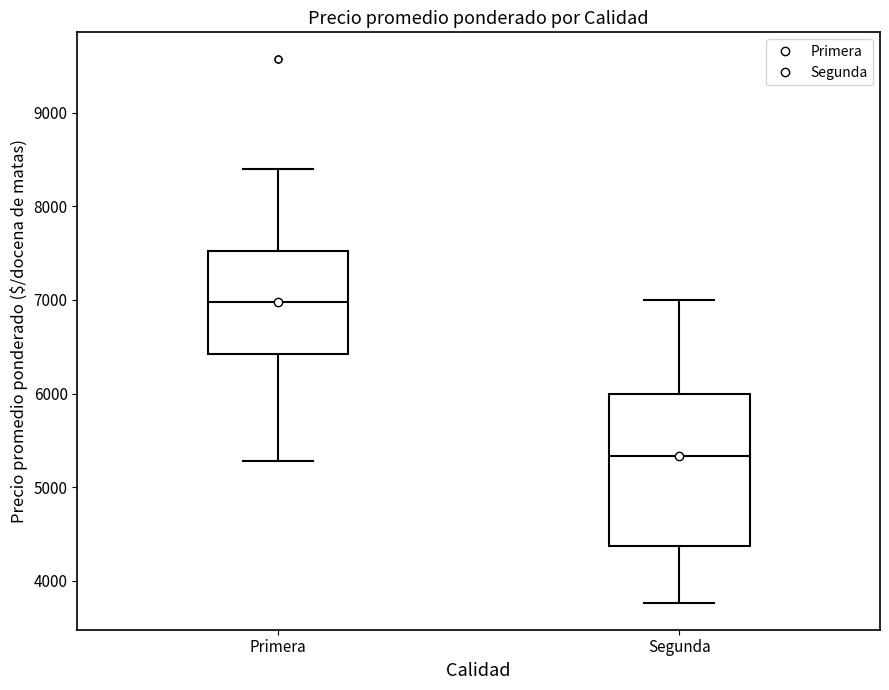

Reading left to right, read every box against the y-axis: the position of its median line, the range the box covers, and the ends of its whiskers. The values are not printed on the chart, so give them approximately, as read against the axis.

Primera: median 7000, box 6400 to 7500, whiskers 5300 to 8400
Segunda: median 5300, box 4400 to 6000, whiskers 3800 to 7000